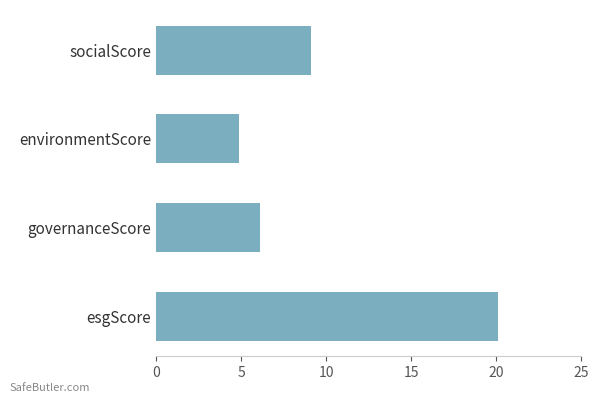

What is the difference between the maximum and minimum values?

15.2